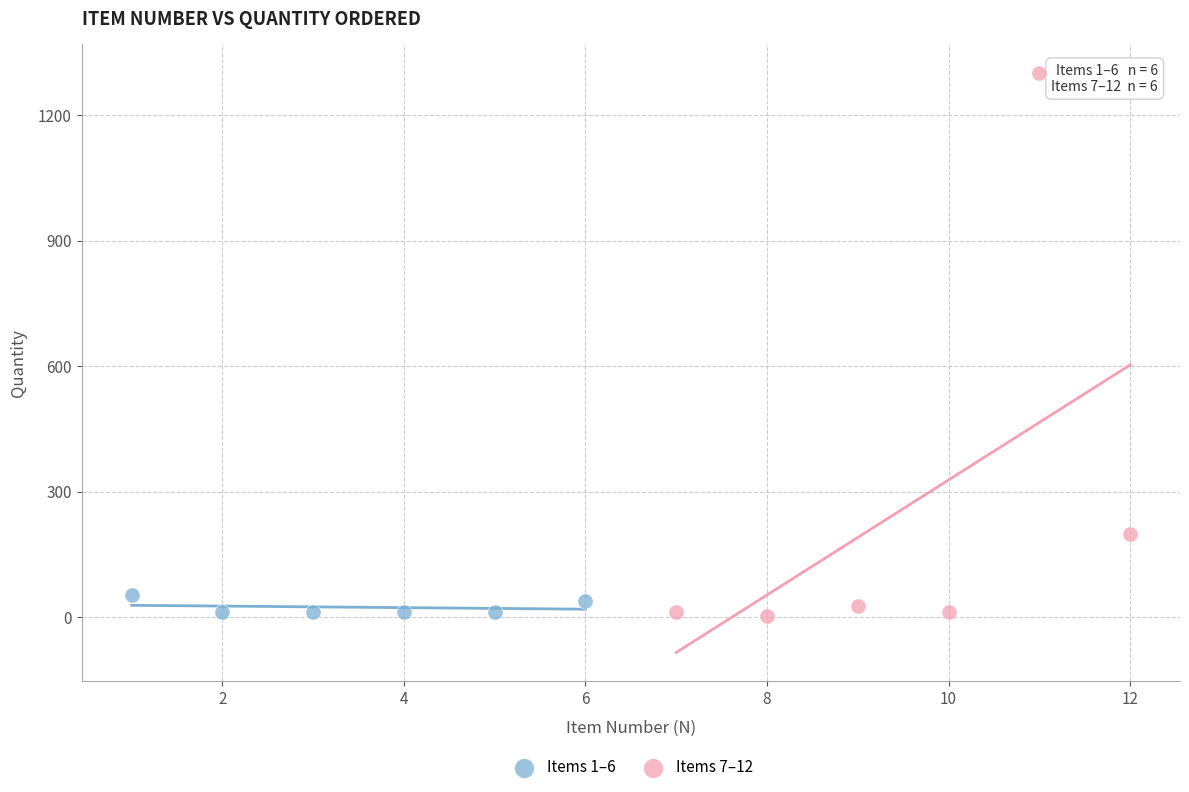

Which series has the widest spread of Y values?

Items 7–12